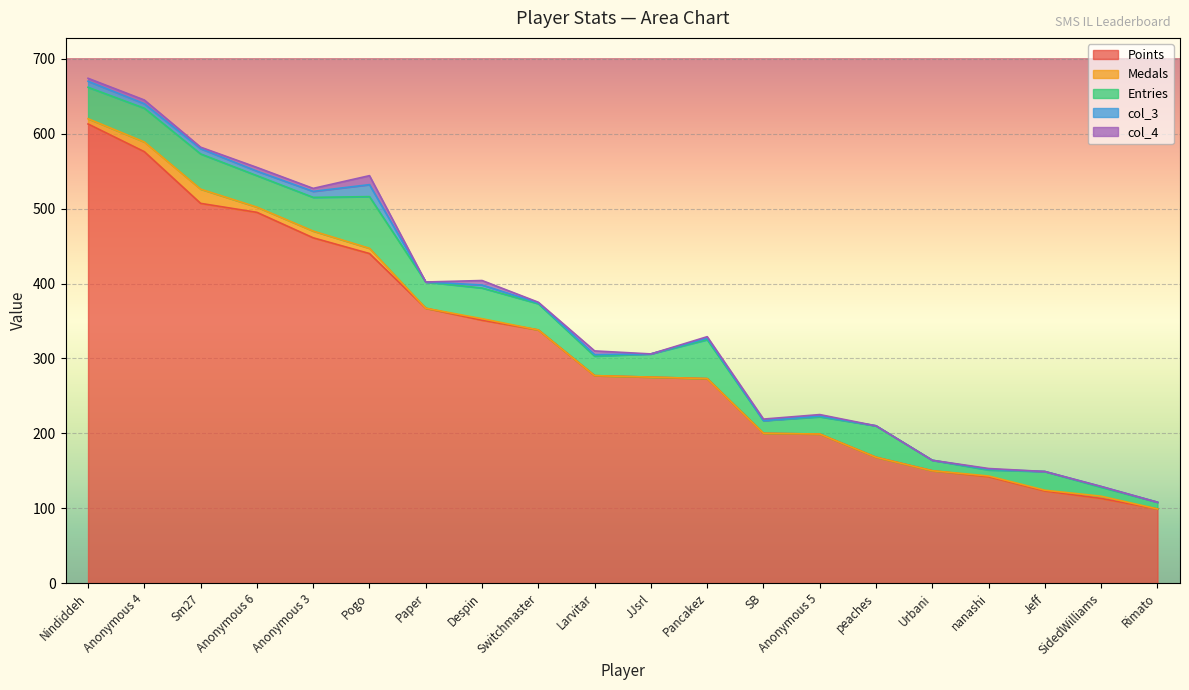

The col_4 series shows 2 at SB. True or false?

True